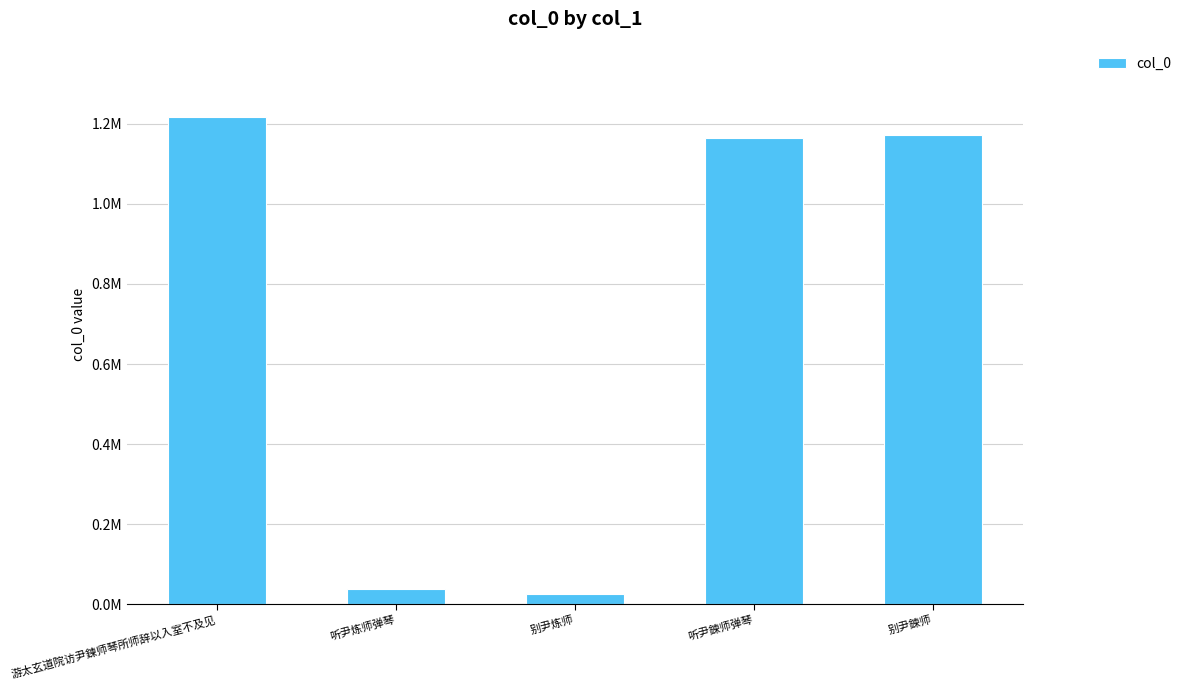

What is the sum of all values?

3615651